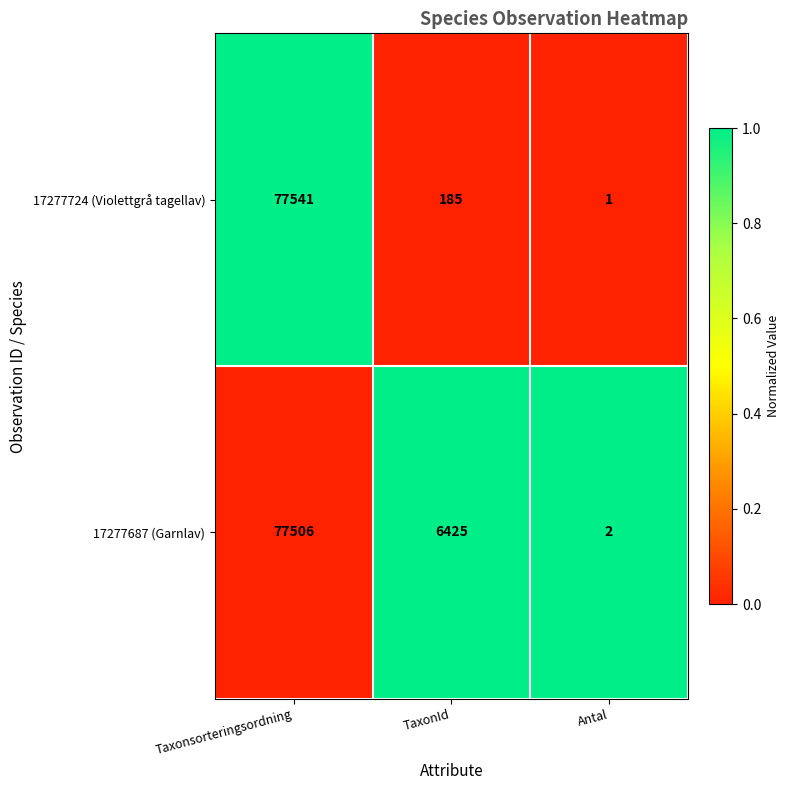

Reading right to left, what are all the values shown in this chart?

17277724 (Violettgrå tagellav): Antal=1	TaxonId=185	Taxonsorteringsordning=77541
17277687 (Garnlav): Antal=2	TaxonId=6425	Taxonsorteringsordning=77506